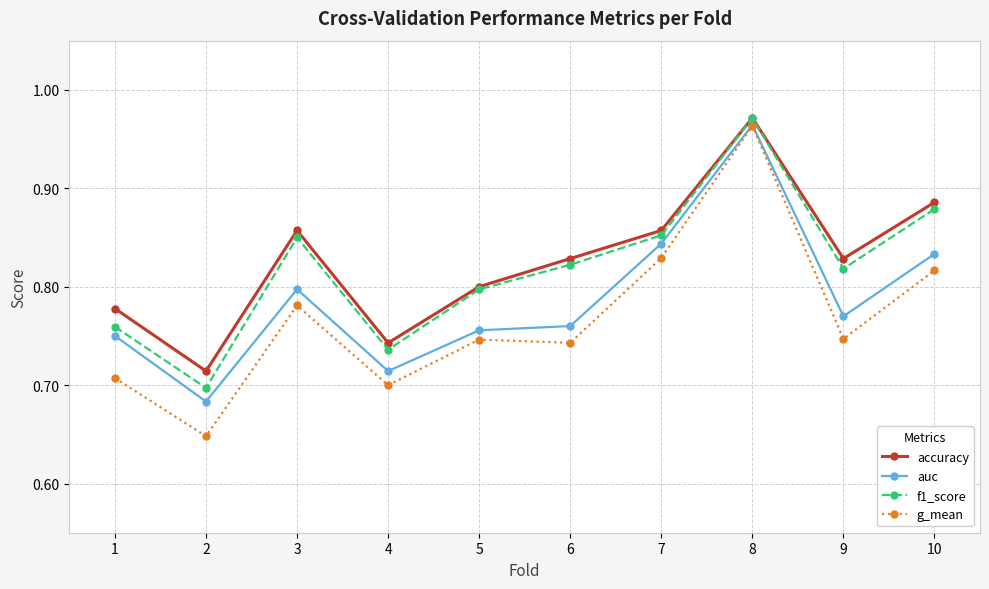

Which series has the largest total across all categories?

accuracy